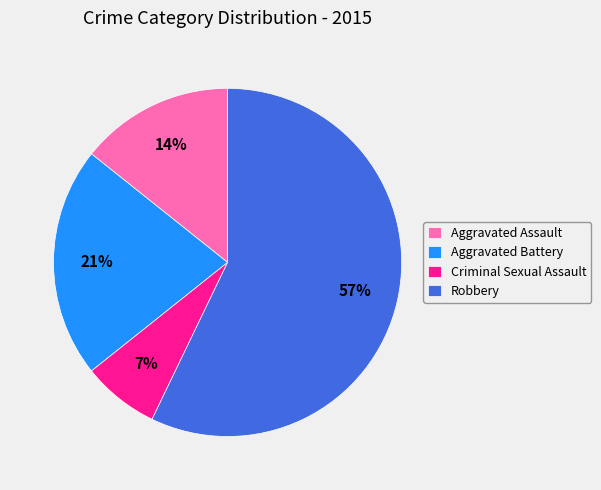

To the nearest percent, what is the difference between the Criminal Sexual Assault and Aggravated Battery slice percentages?

14%